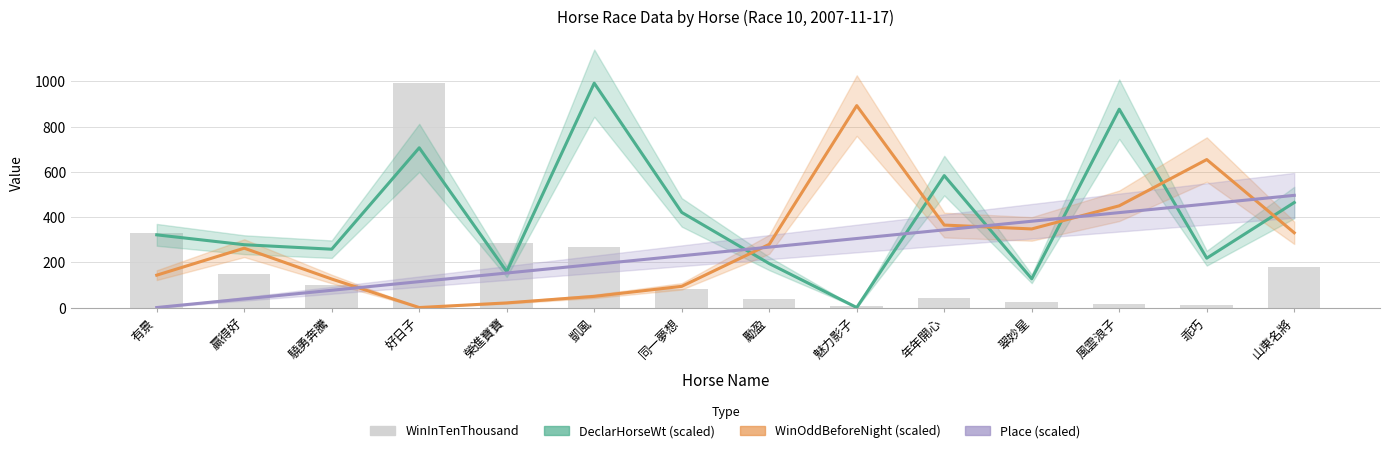

Is it true that WinInTenThousand equals 149.0 at 贏得好?

True